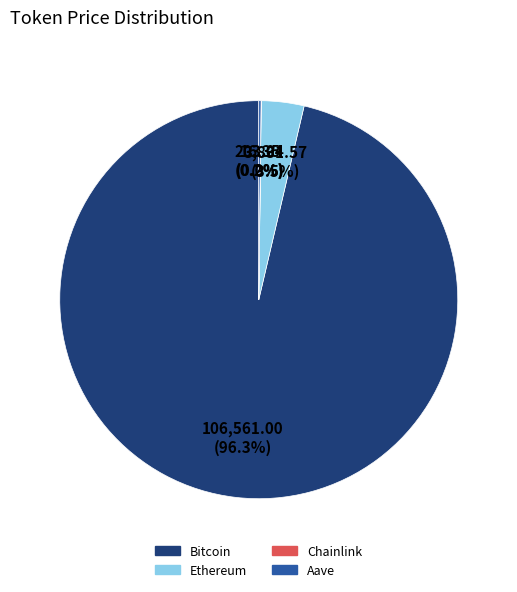

What is the largest slice in the pie chart?

Bitcoin